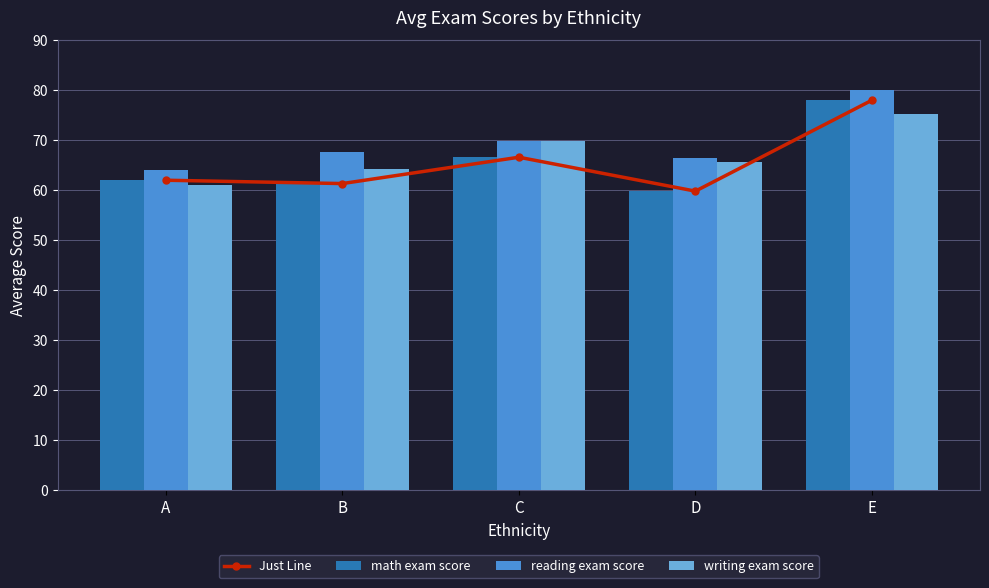

At which label does writing exam score reach its minimum?

A